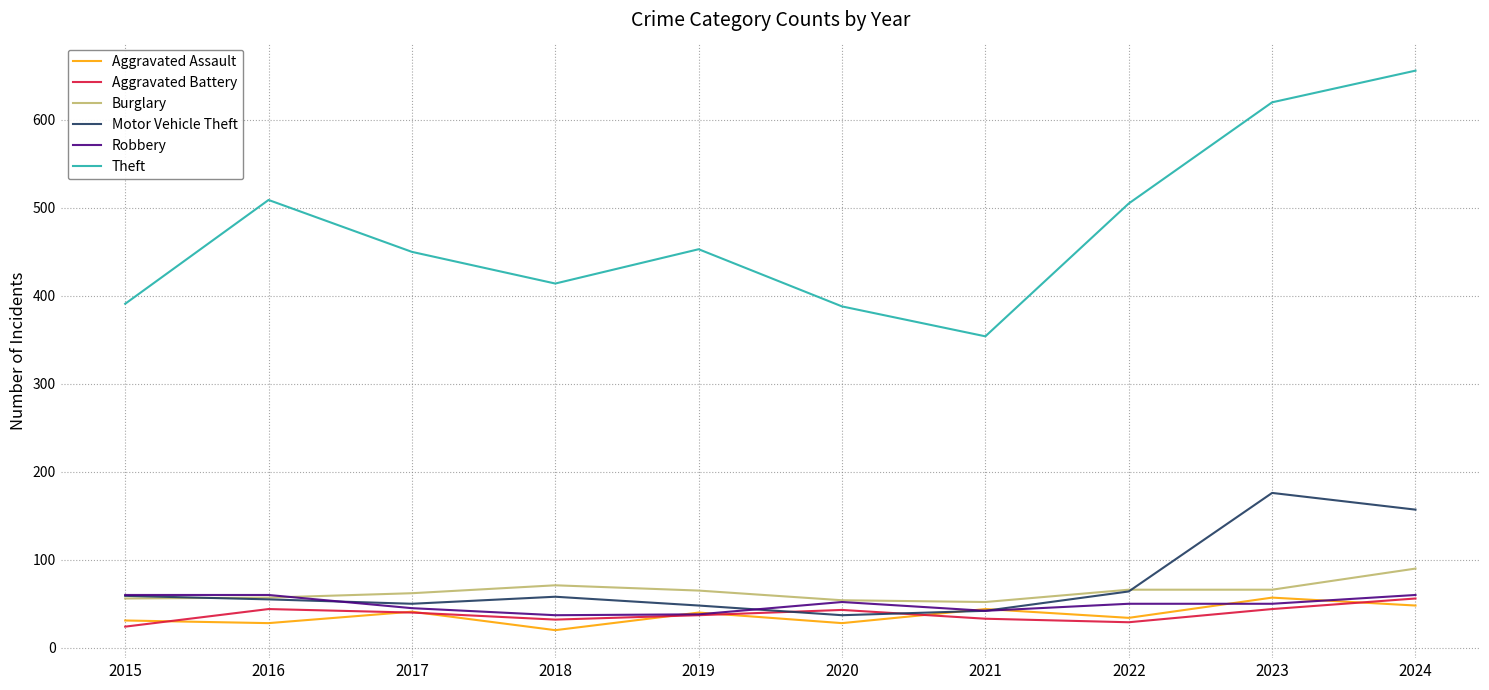

At which label does Burglary first exceed 65?

2018